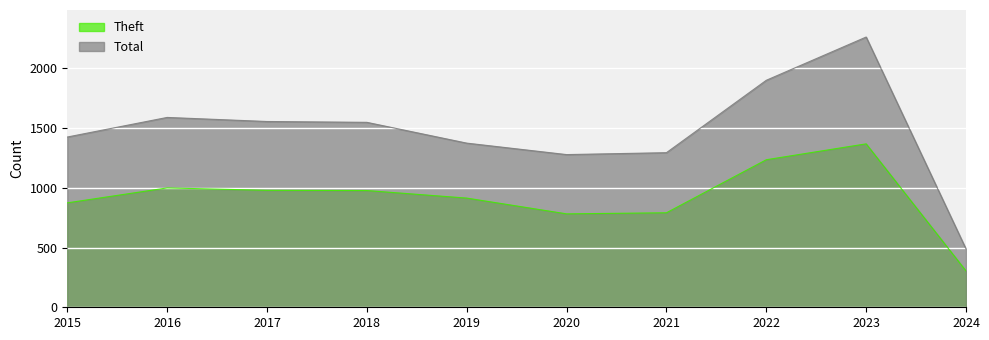

At how many categories does at least one series exceed 1918?

1